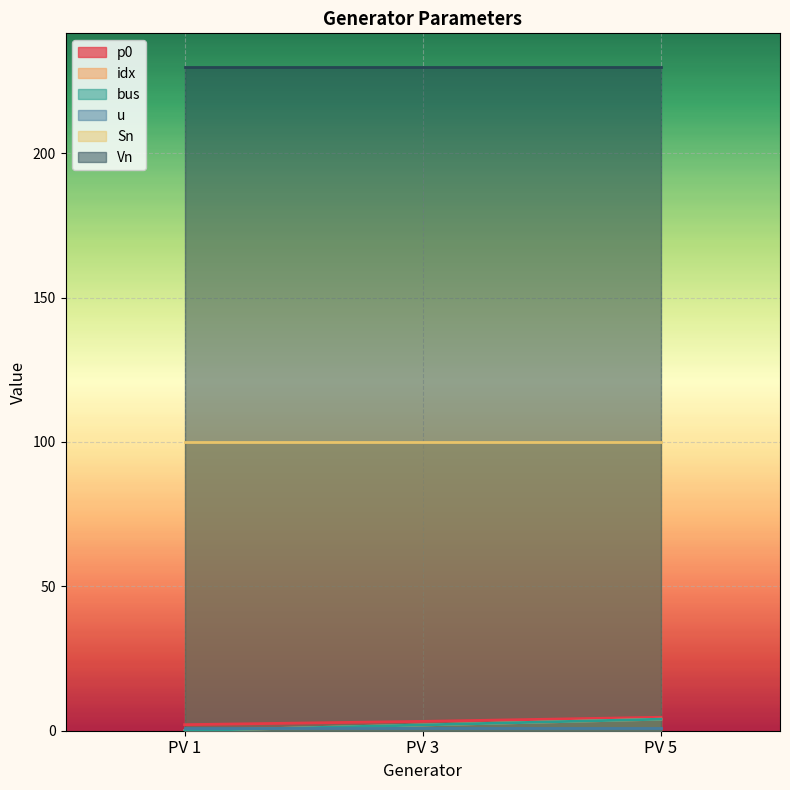

List the labels in order of idx value, smallest first.

PV 1, PV 3, PV 5